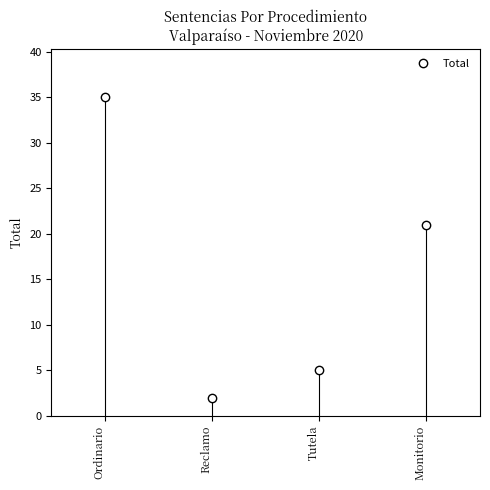

What is the difference between the maximum and second lowest values?

30